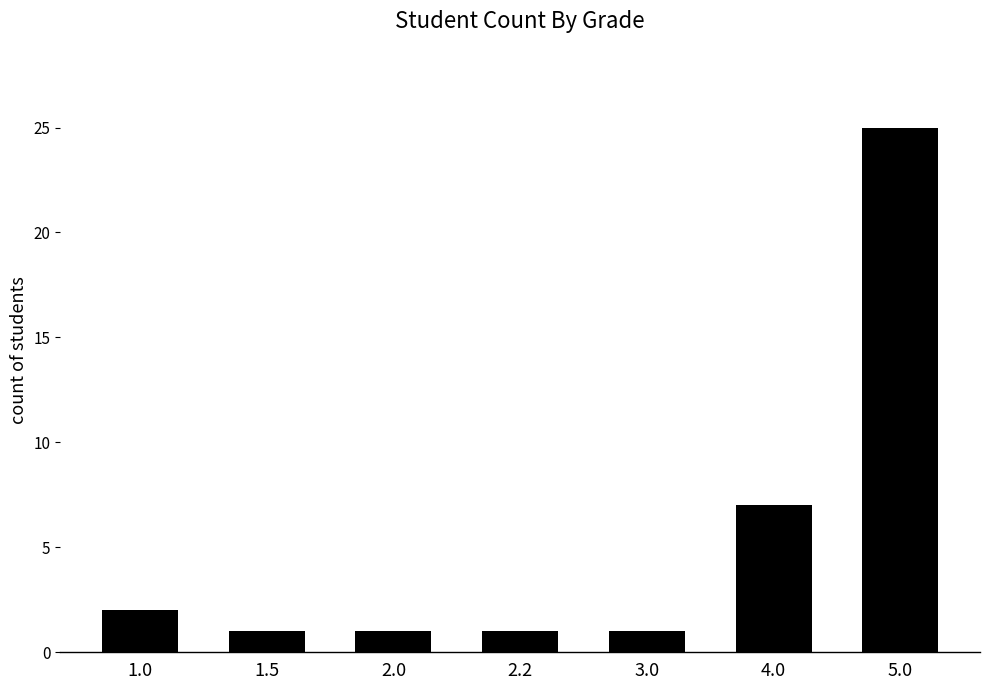

What is the minimum value shown in the chart?

1